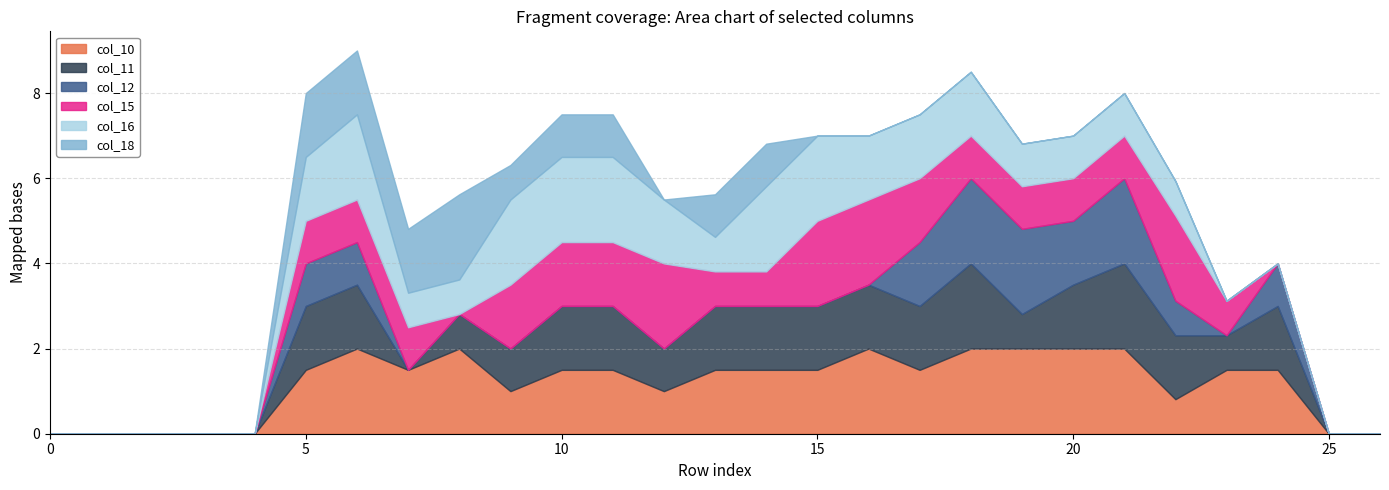

Does the chart have visible grid lines?

Yes